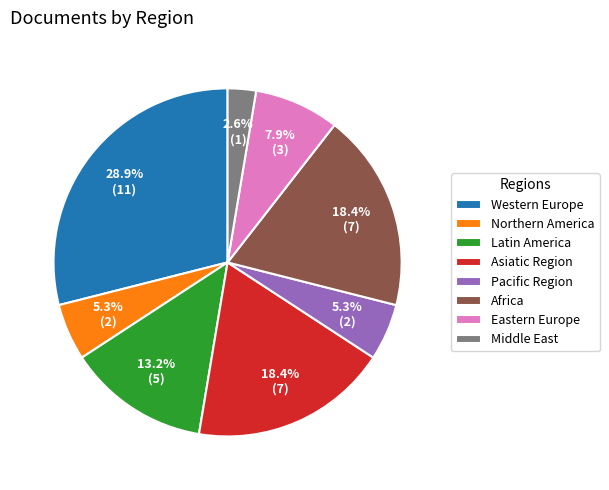

How much of the chart is everything except Latin America?

86.8%